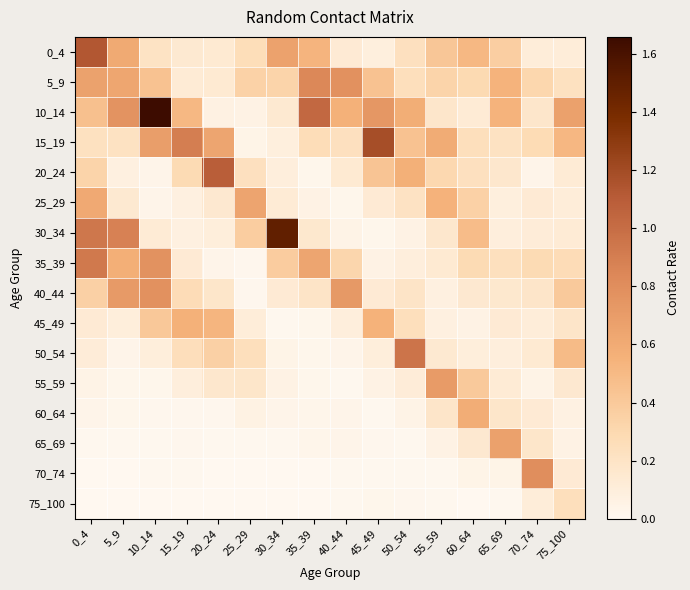

Between 0_4 and 20_24, which series saw the biggest shift?

0_4